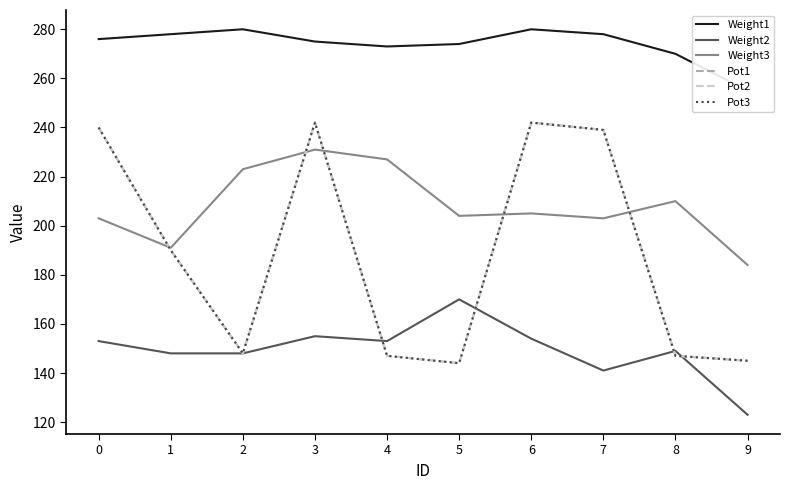

What value does the Pot3 series have at 3, to the nearest 5?

240